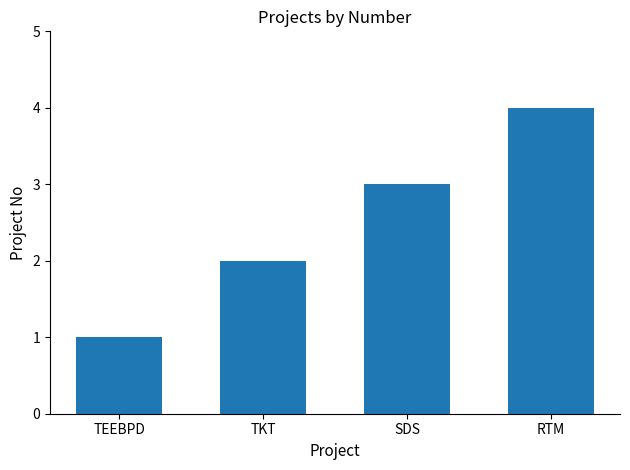

Is it true that the value at RTM is 6?

False